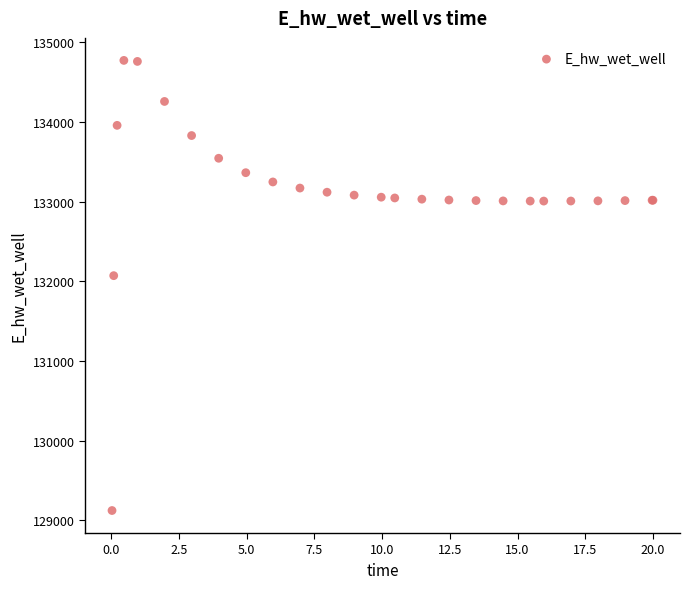

What Y value in the scatter plot is closest to 131949?

132072.5